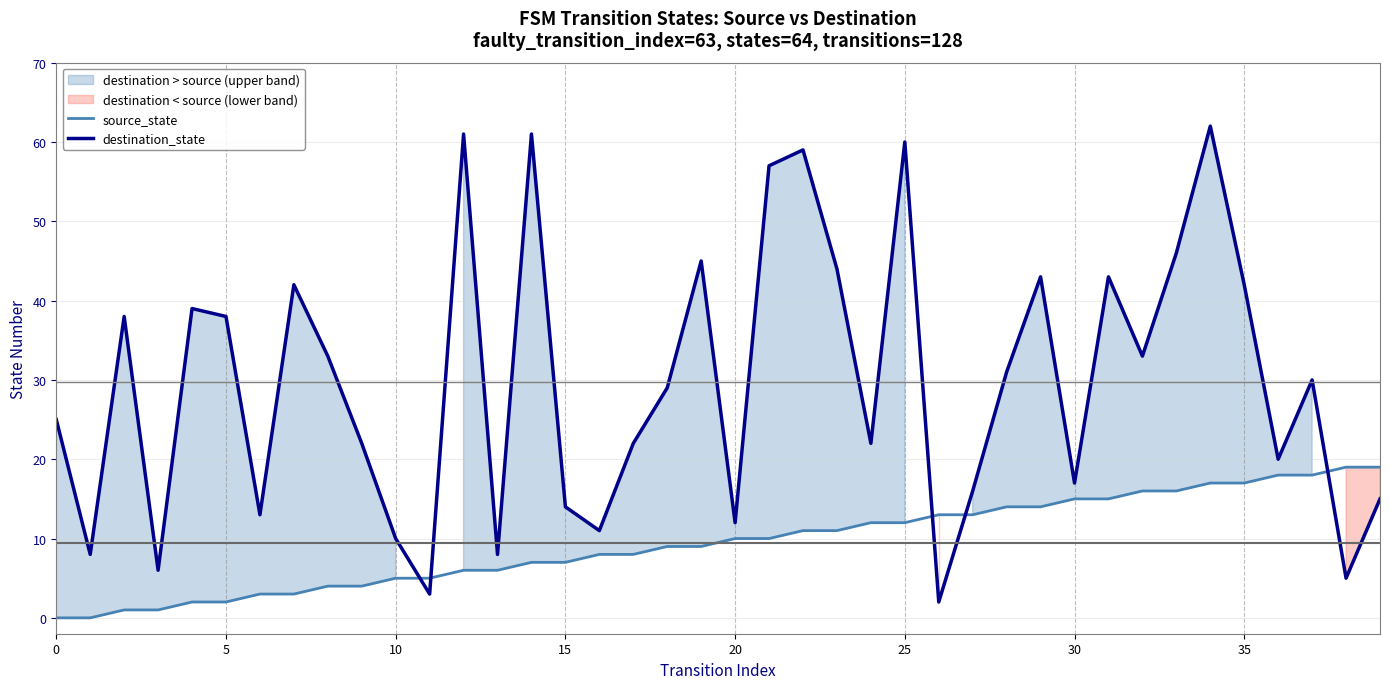

After their last crossing, which series has the higher values: source_state or destination_state?

source_state